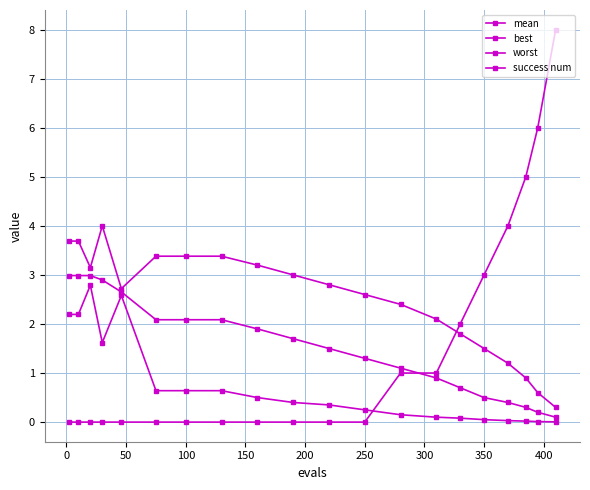

How many interior local valleys does the worst series have?

2